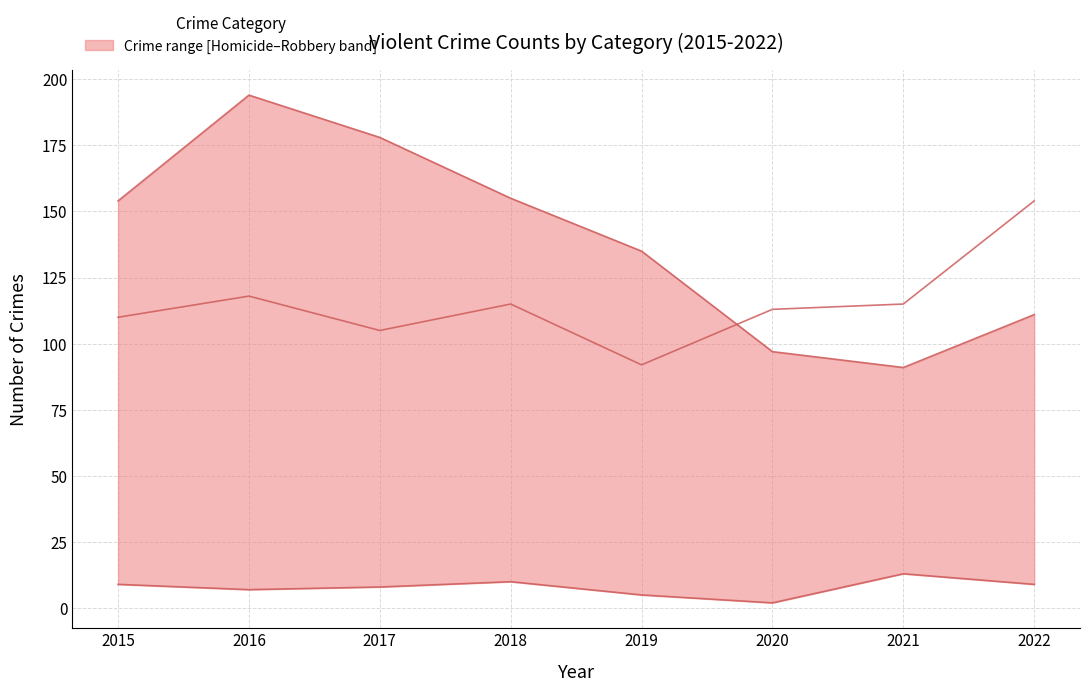

What is the difference between the highest and lowest values at 2022?

145